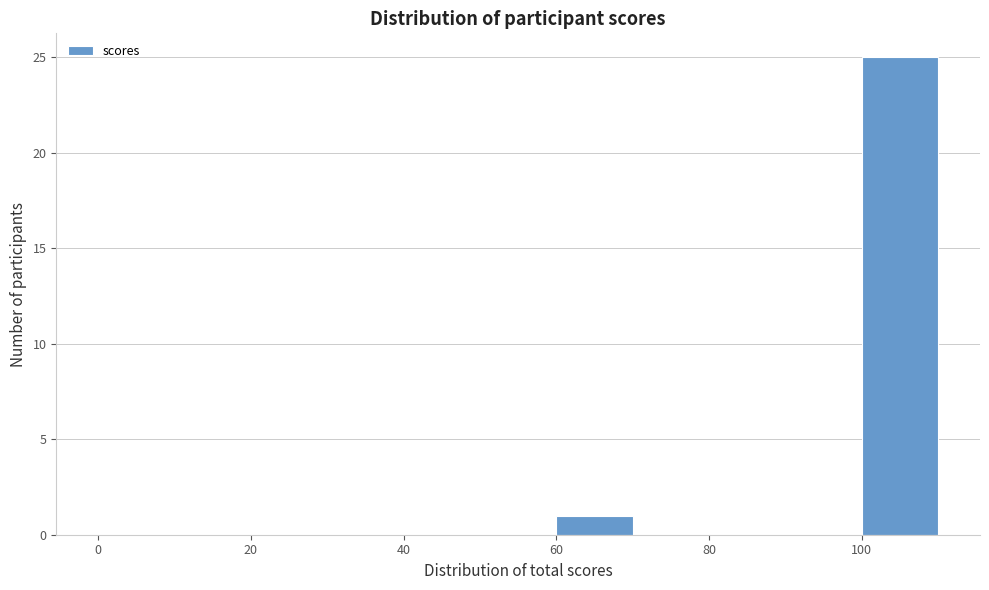

Reading left to right, list every bar in this chart as the range it spans on the x-axis followed by its height. The values are not printed on the chart, so give them approximately, as read against the axis.

0 to 10: 0
10 to 20: 0
20 to 30: 0
30 to 40: 0
40 to 50: 0
50 to 60: 0
60 to 70: 1
70 to 80: 0
80 to 90: 0
90 to 100: 0
100 to 110: 25